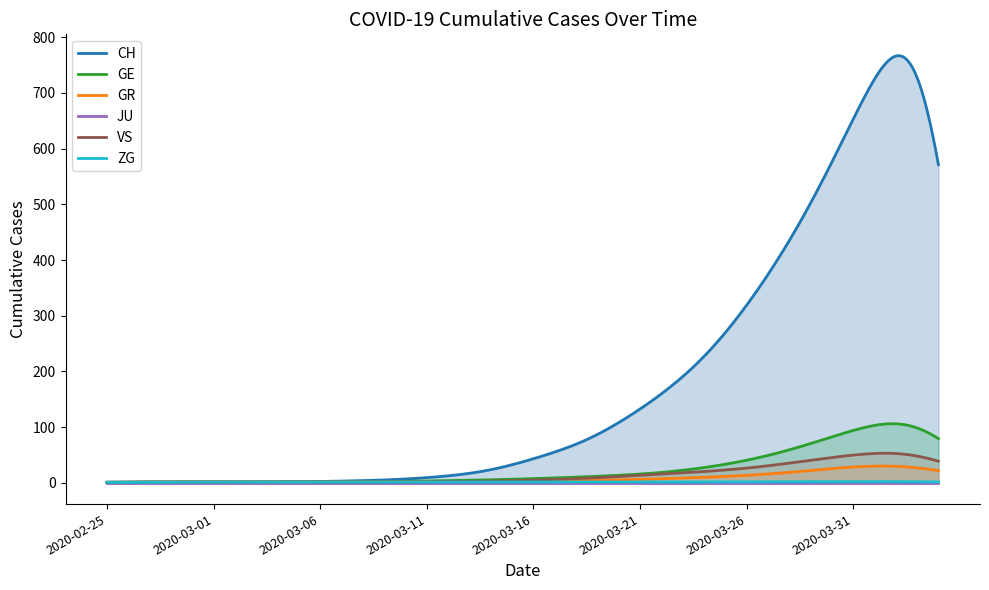

How many lines are shown in the chart?

6